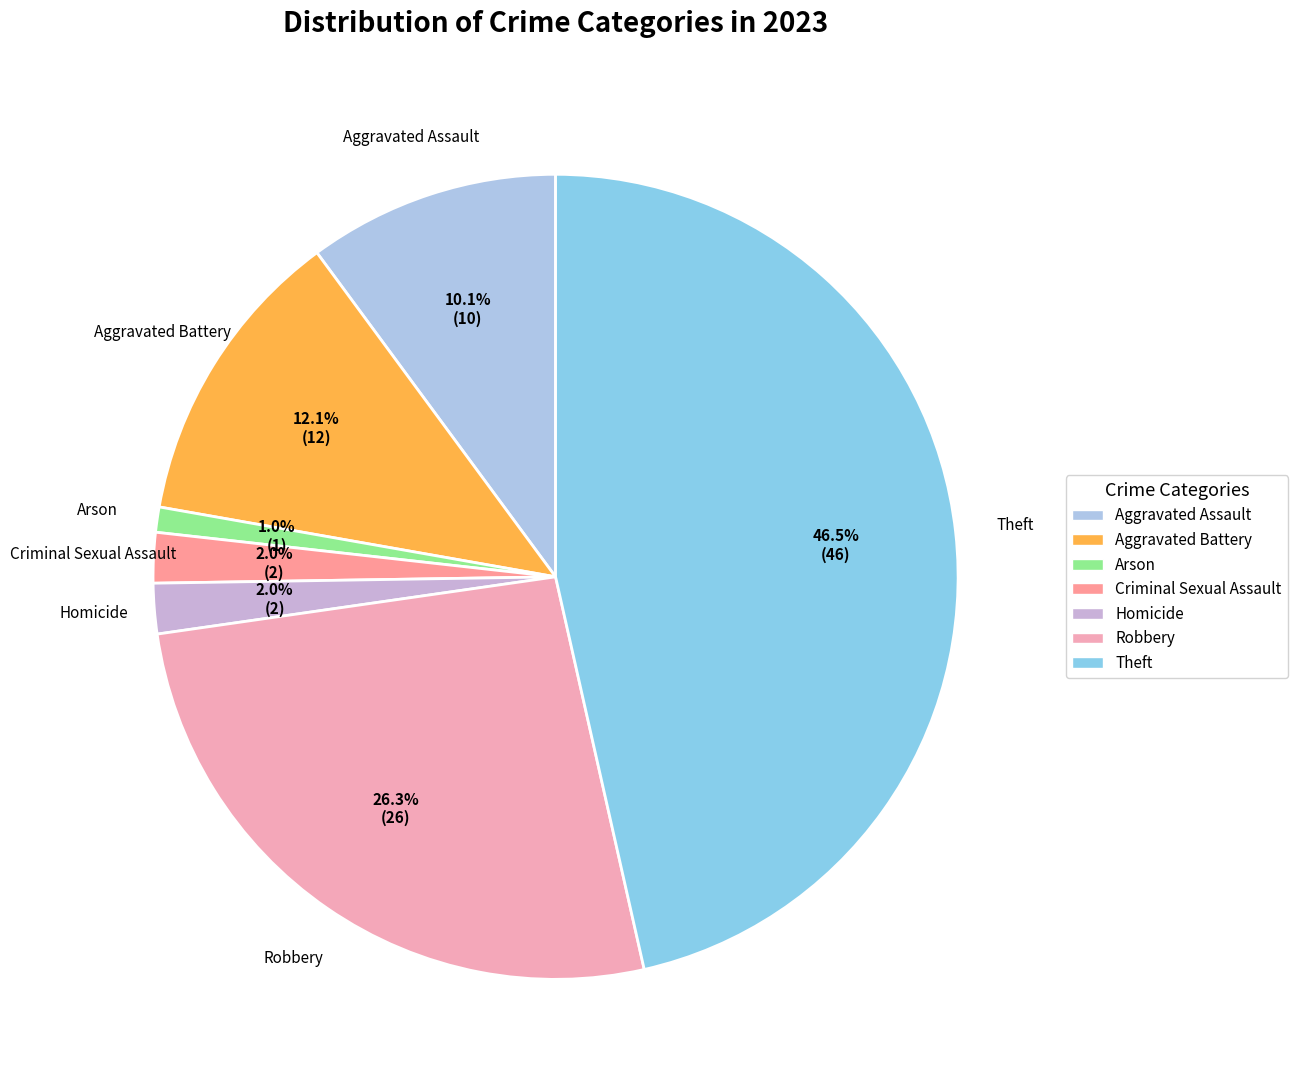

Is there any slice that represents more than half of the pie?

No